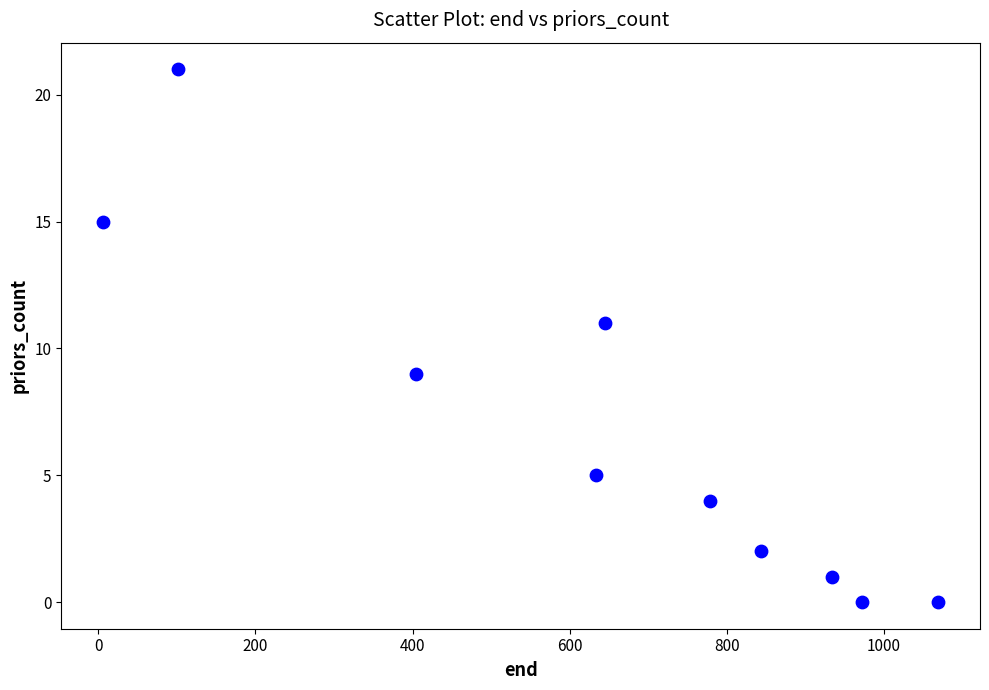

What is the average Y value?

7